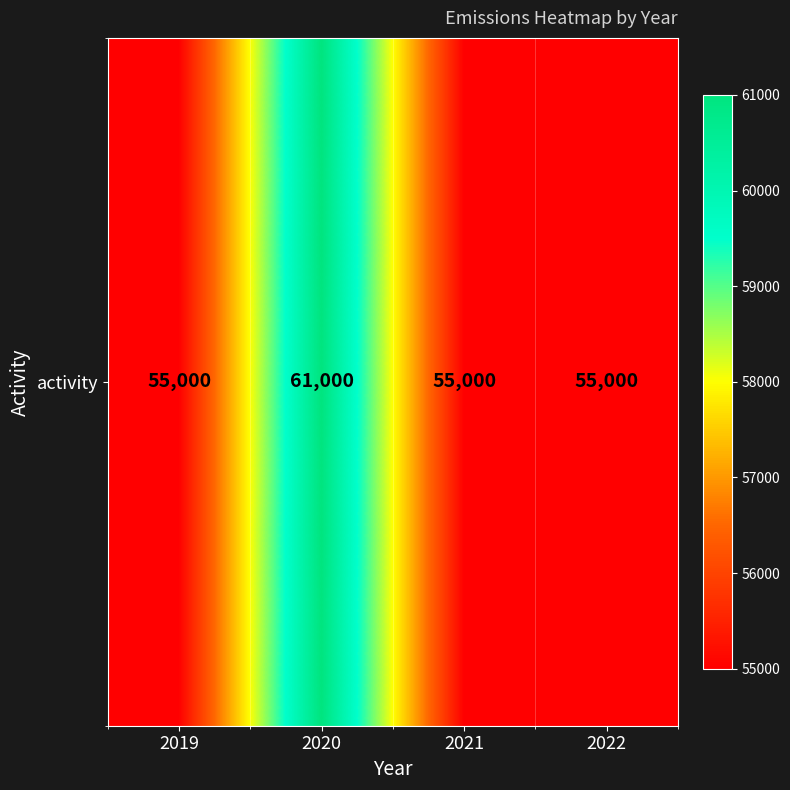

Rank the categories by value from lowest to highest.

2019, 2021, 2022, 2020